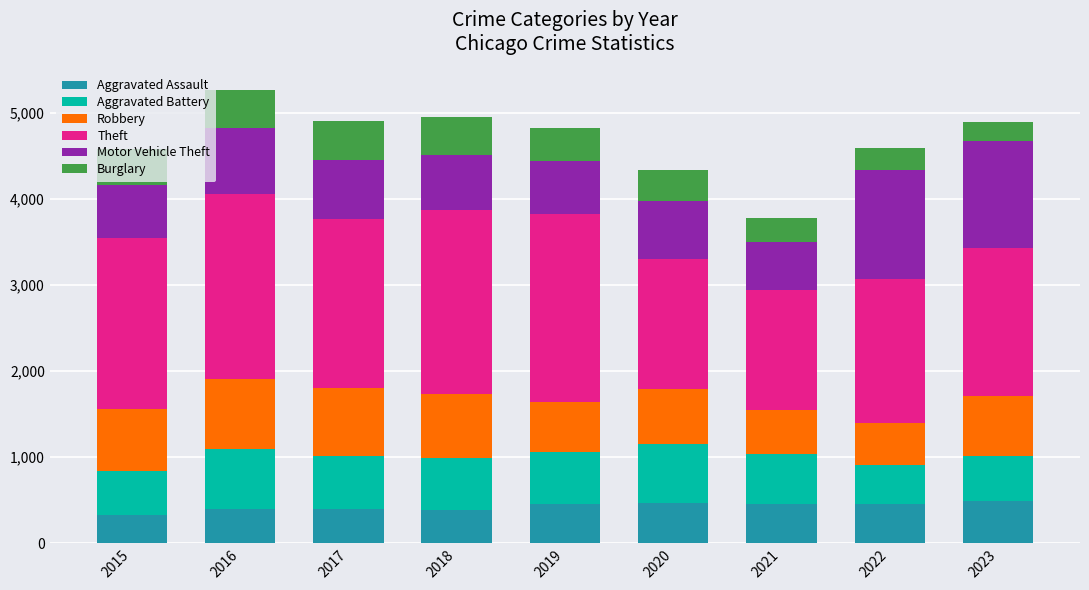

The Aggravated Assault series shows 452 at 2021. True or false?

True